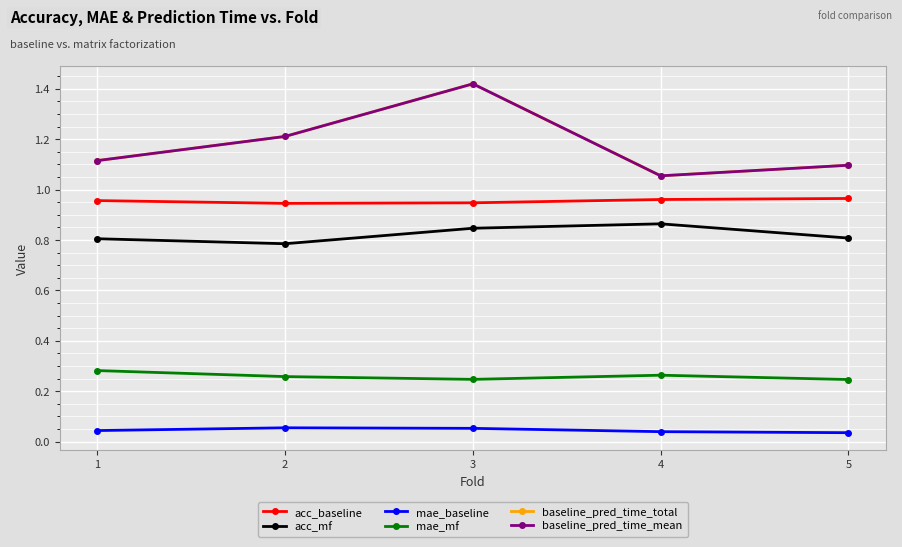

Does the chart have visible grid lines?

Yes